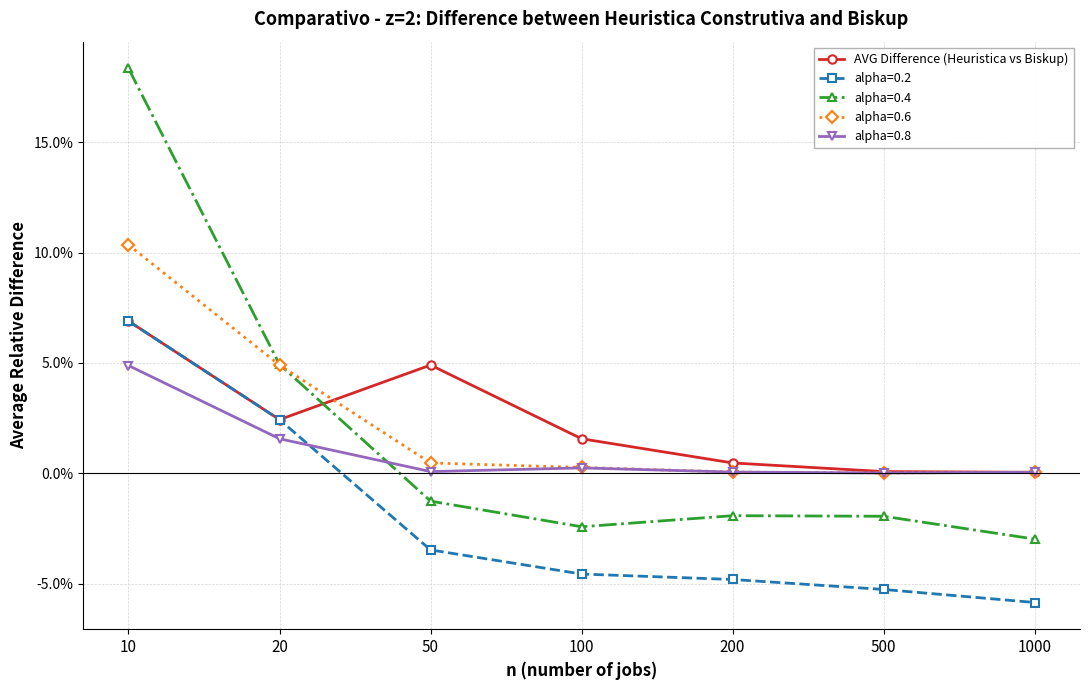

Does the chart have visible grid lines?

Yes